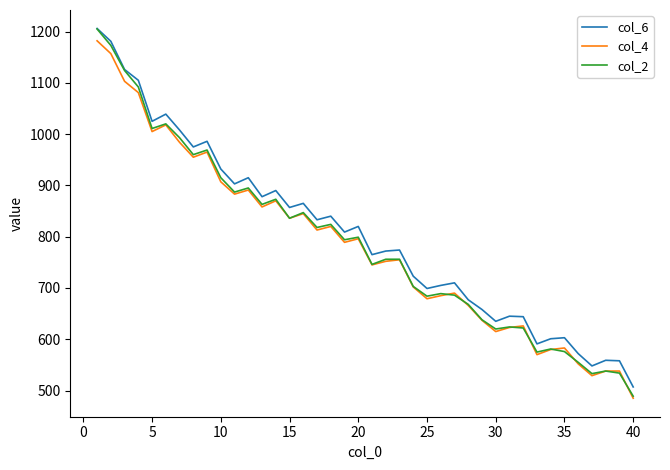

What is the highest value of the col_4 series?

1182